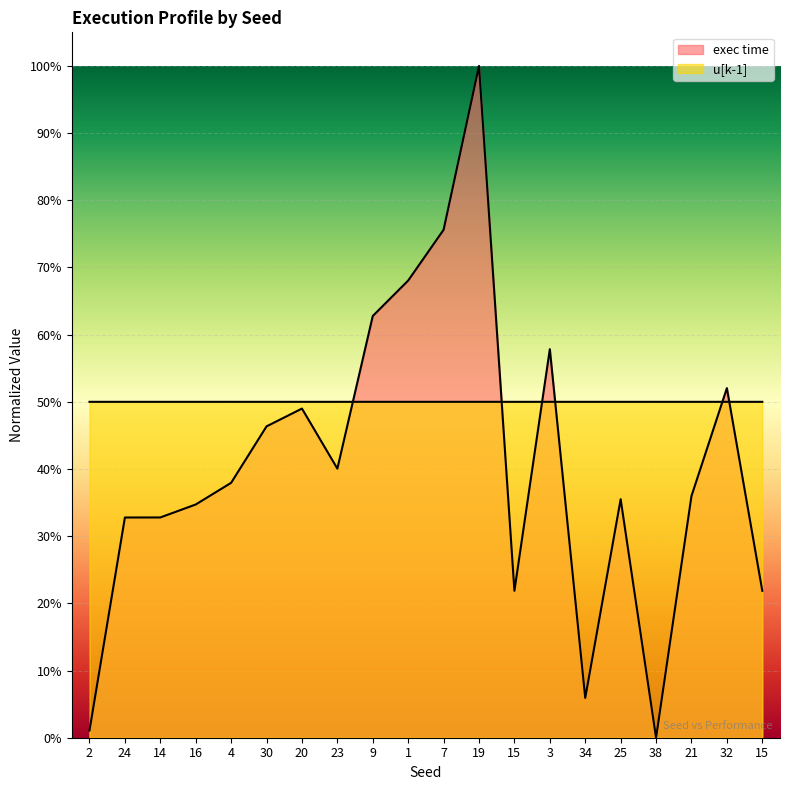

Is it true that u[k-1] equals 0.5 at 25?

True